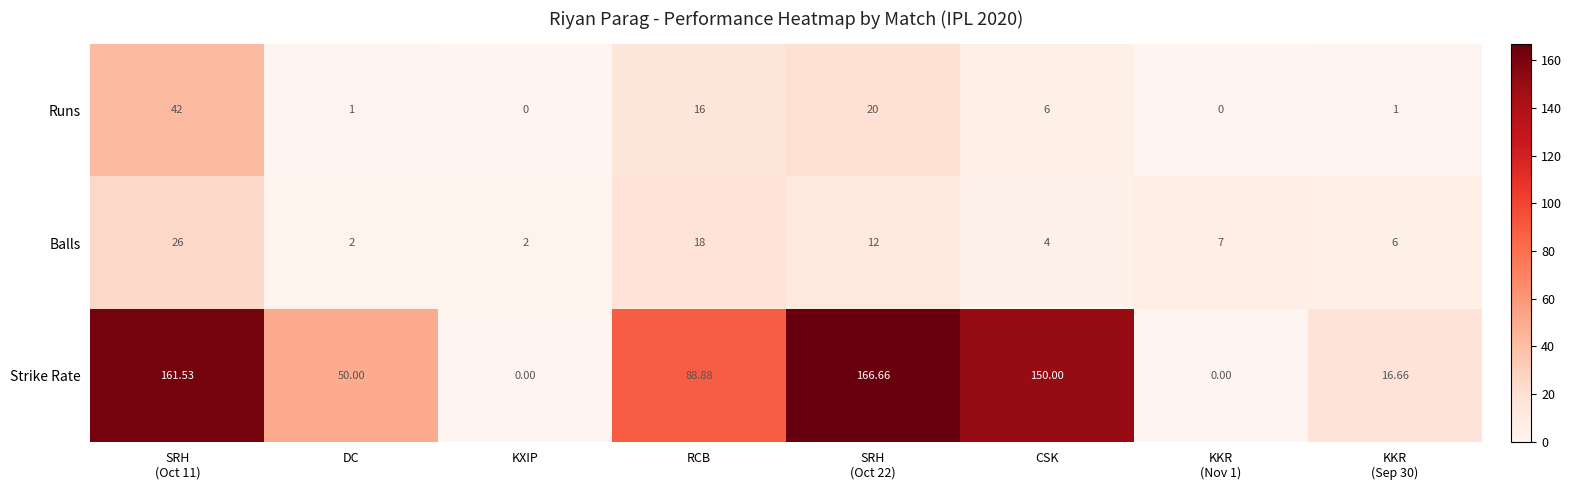

At how many categories does at least one series exceed 103?

3